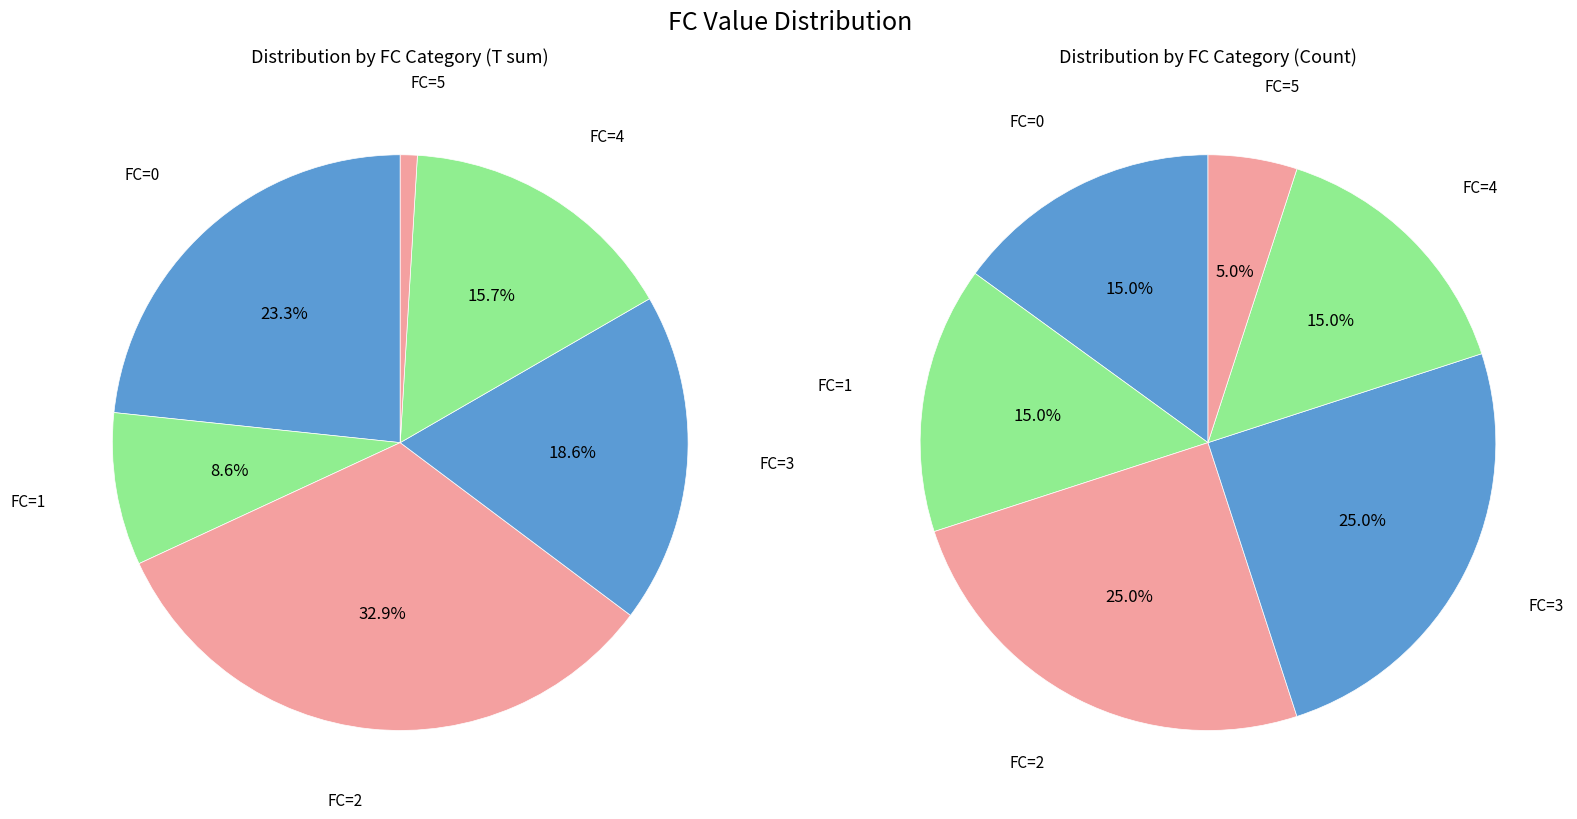

To the nearest percent, what is the average slice percentage?

17%